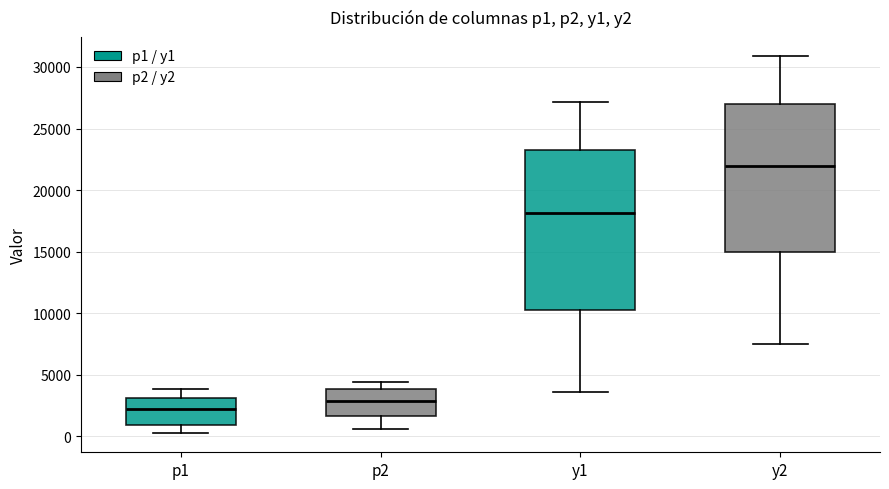

Where does the median line of the box for y2 sit on the y-axis? The values are not printed on the chart, so give them approximately, as read against the axis.

22000